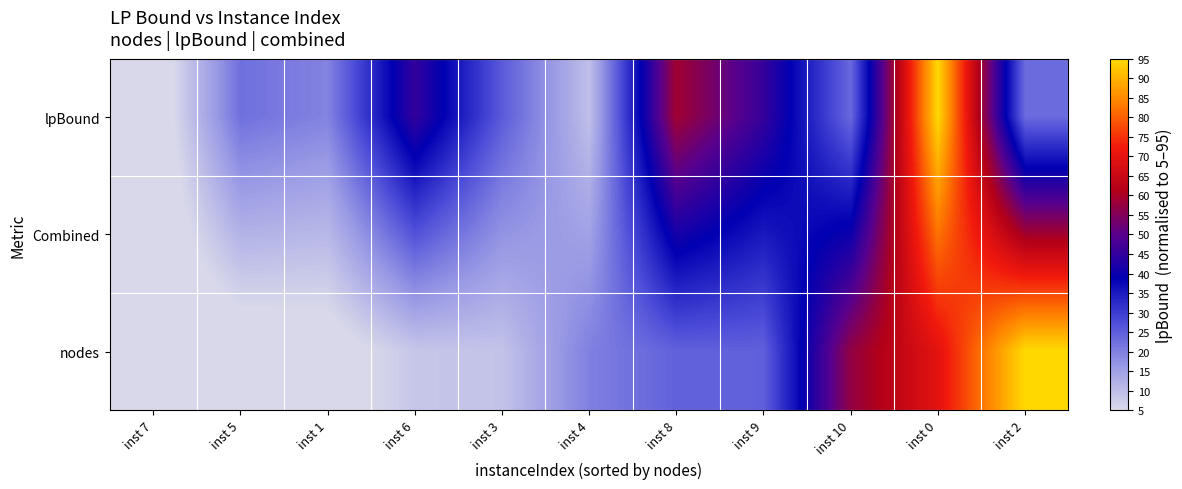

What is the greatest value displayed?

95.0